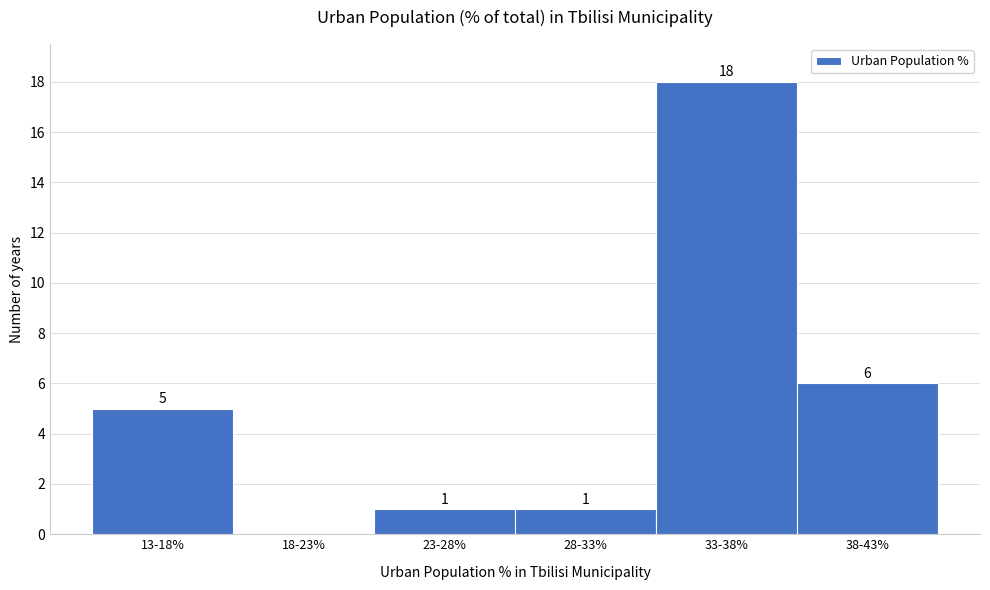

Reading left to right, transcribe all the data shown in this chart.

13-18%=5	18-23%=0	23-28%=1	28-33%=1	33-38%=18	38-43%=6